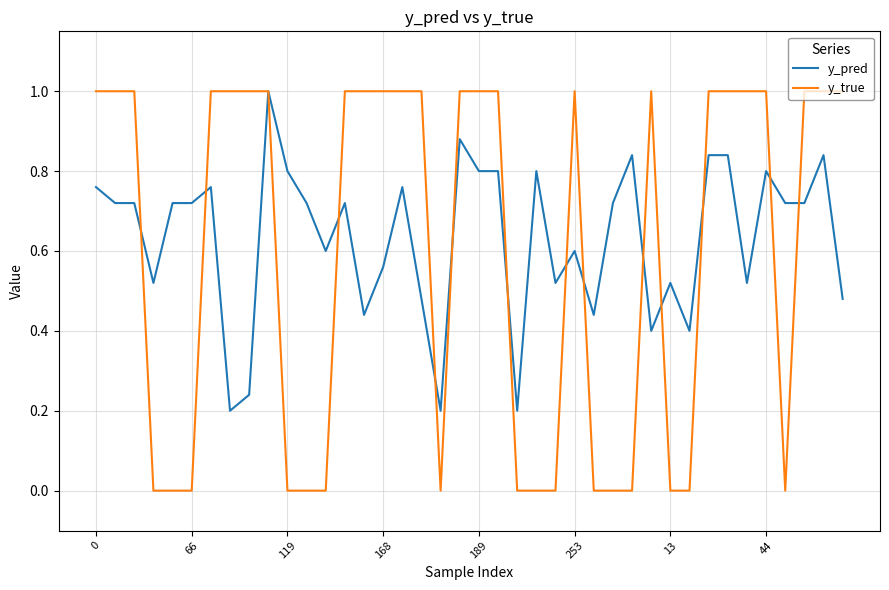

Which series has the largest range (max minus min)?

y_true